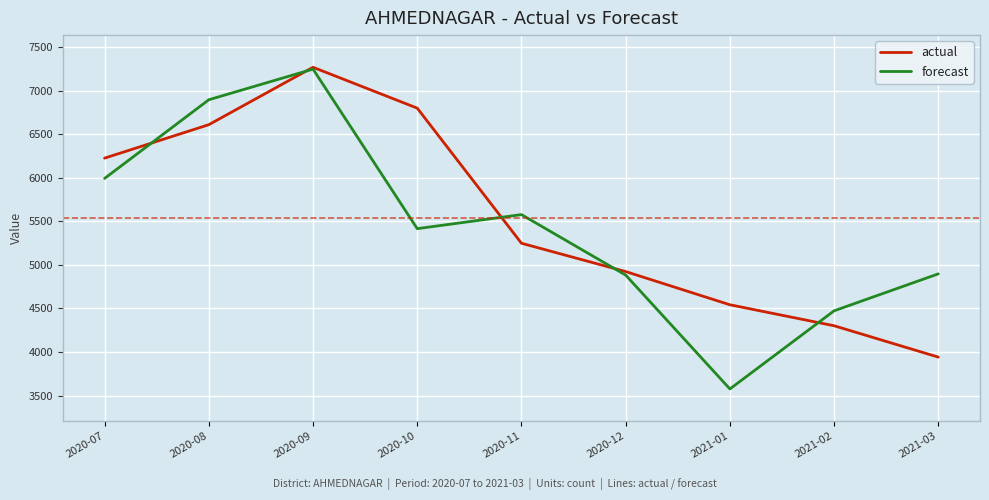

In forecast, how many points are lower than both neighbors (excluding endpoints)?

2